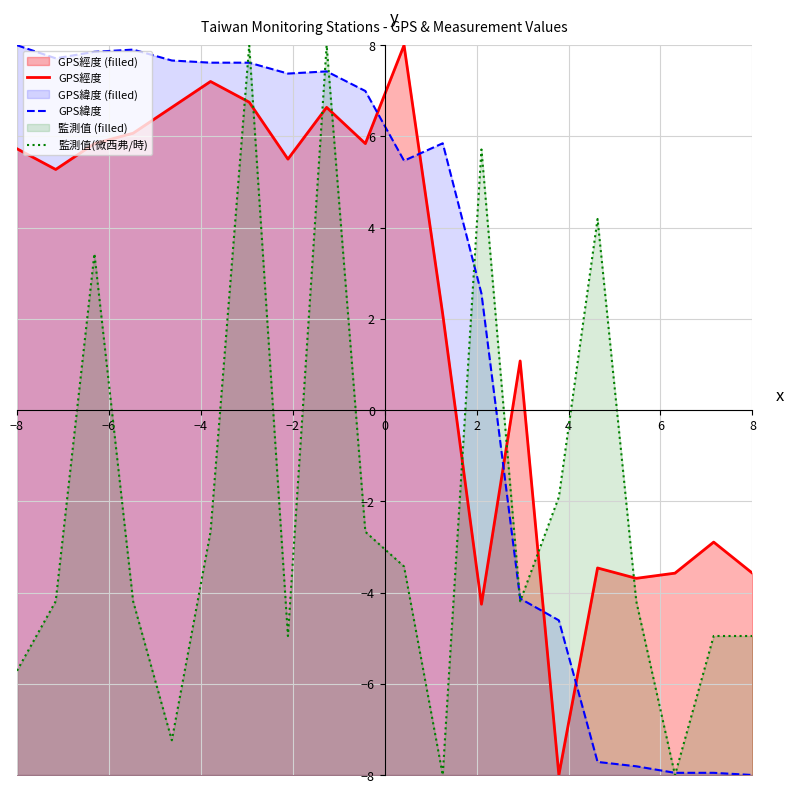

At which label does GPS緯度 reach its peak?

−8